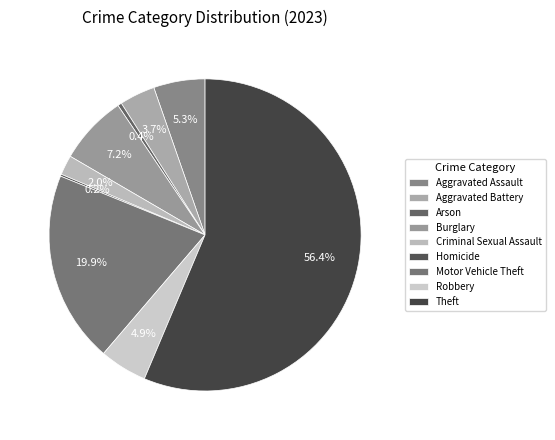

How many segments does this pie chart have?

9